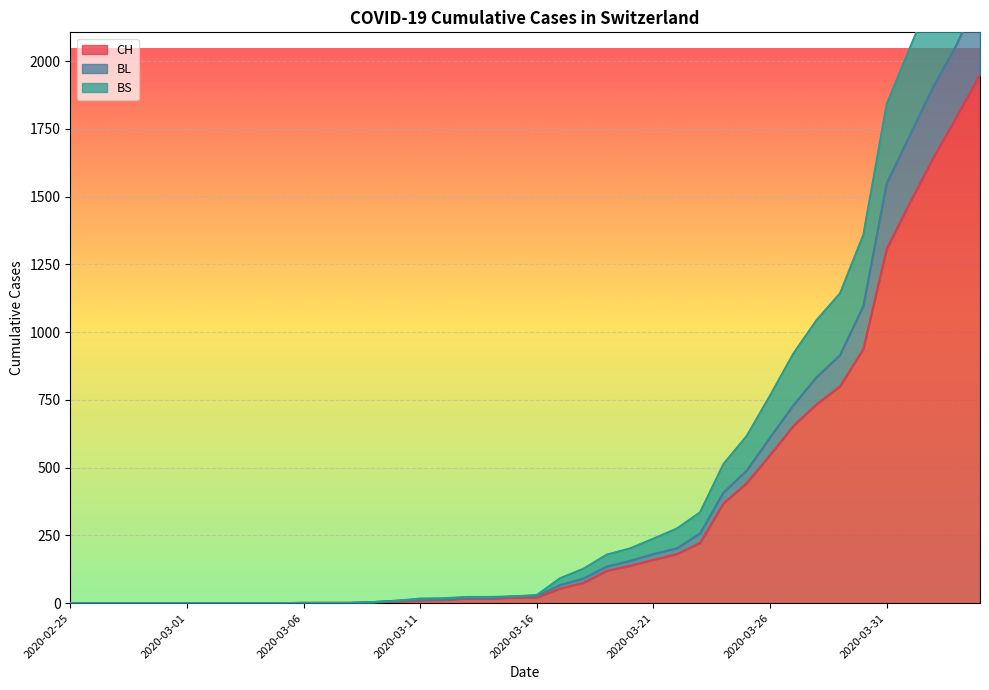

What is the difference between the maximum and minimum values in the BS series?

2682